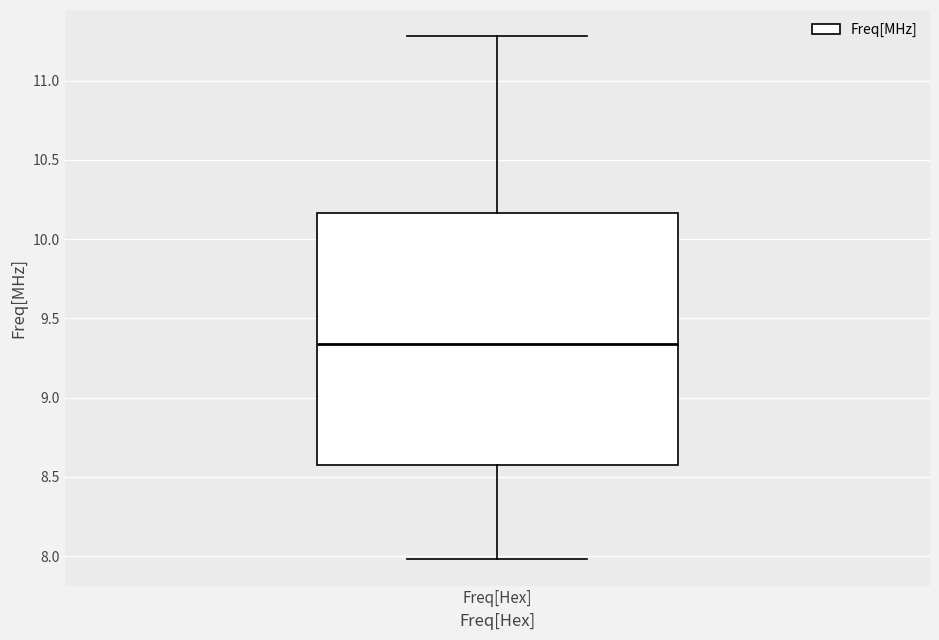

Read this box plot against the y-axis: the position of the median line, the range covered by the box, and the ends of both whiskers. The values are not printed on the chart, so give them approximately, as read against the axis.

median 9.35, box 8.60 to 10.15, whiskers 8.00 to 11.30